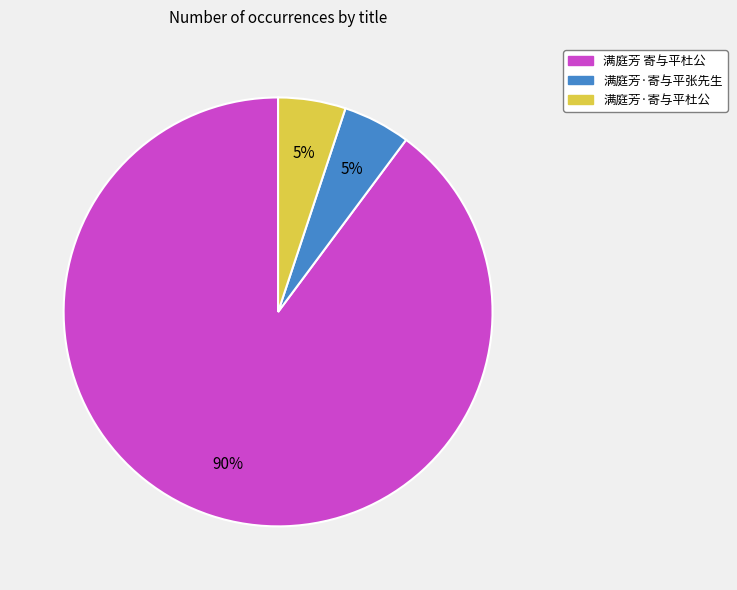

Approximately how many times larger is the value at 满庭芳·寄与平张先生 compared to 满庭芳·寄与平杜公?

1.0